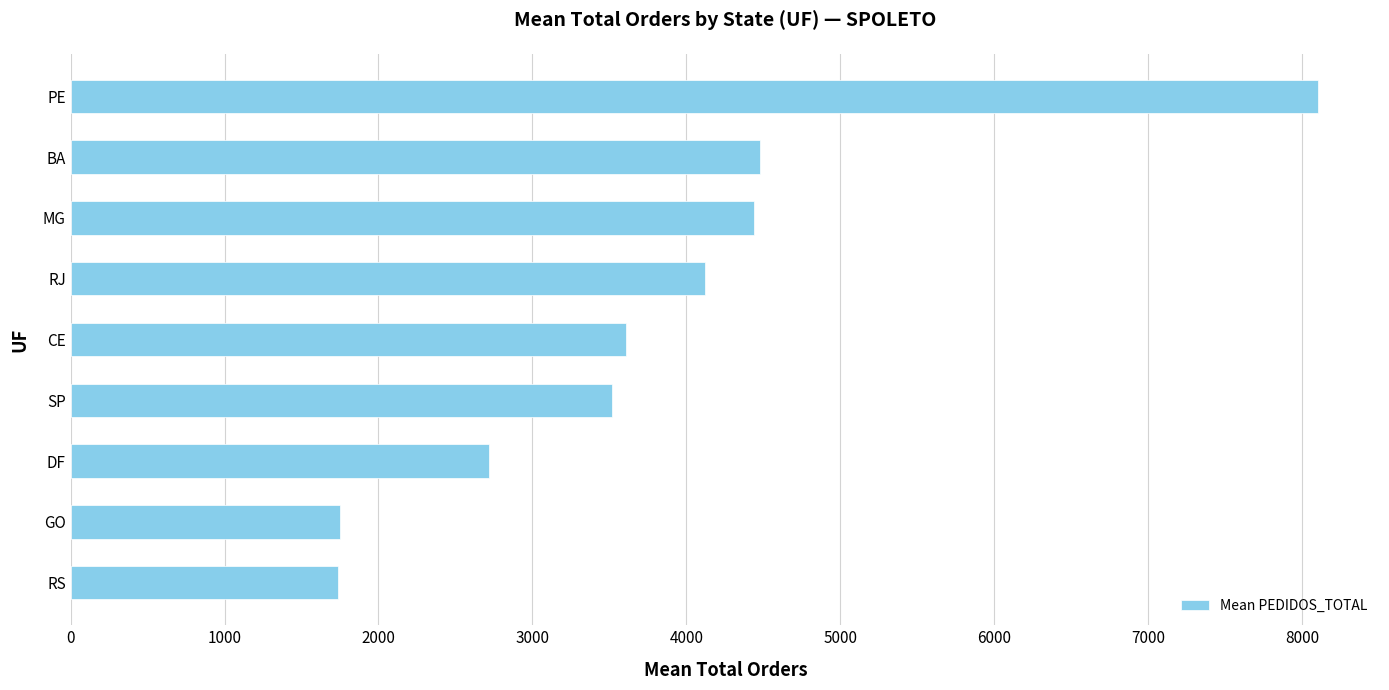

What is the minimum value shown in the chart?

1736.5